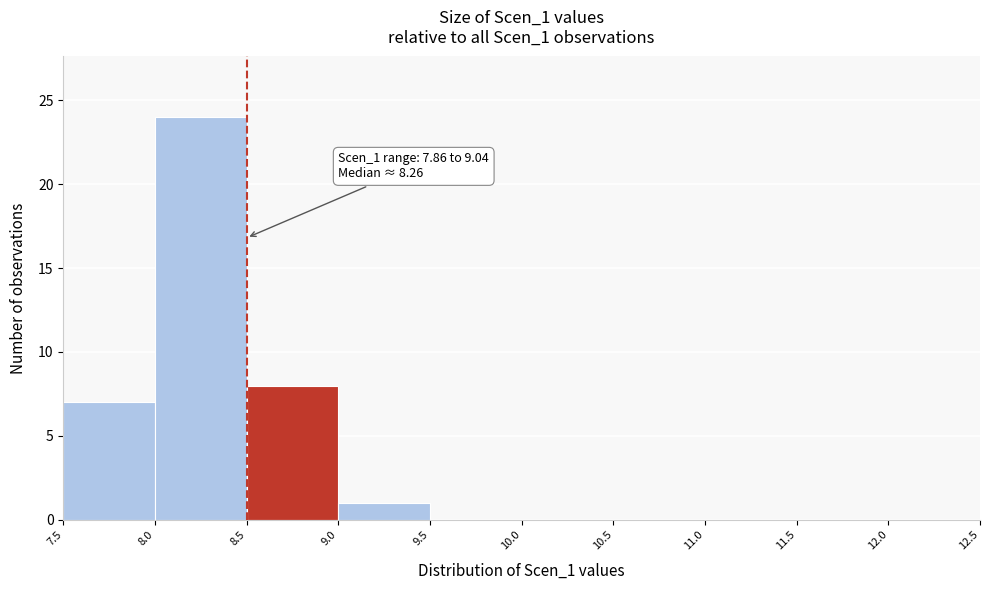

Which range on the x-axis has the tallest bar?

8.0 to 8.5